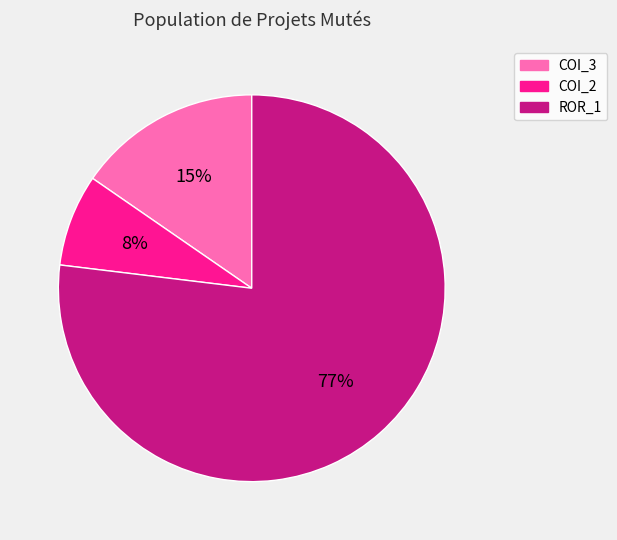

Does any single category account for the majority?

Yes